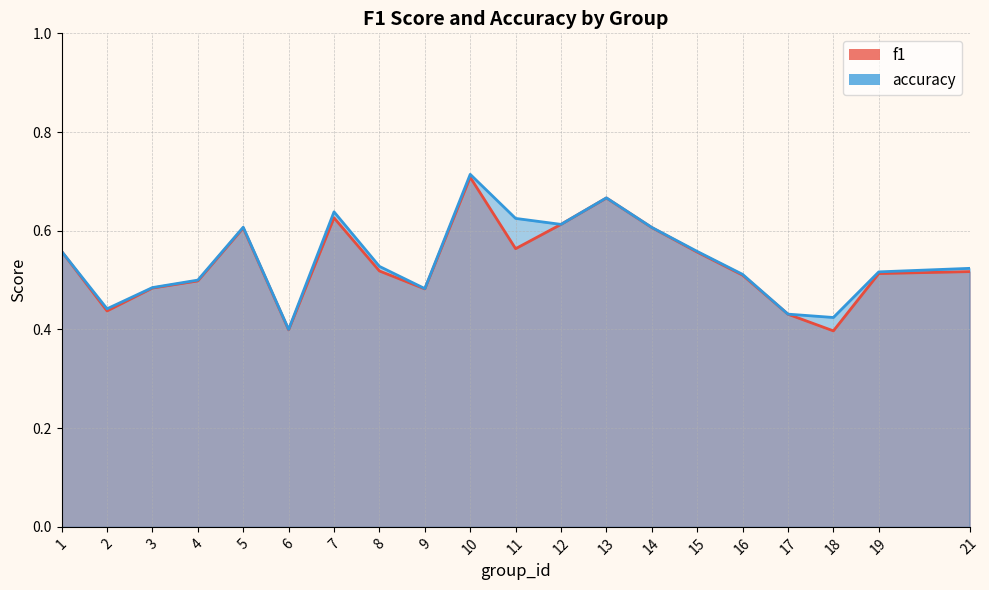

At 7, list the series in order from largest to smallest.

accuracy, f1